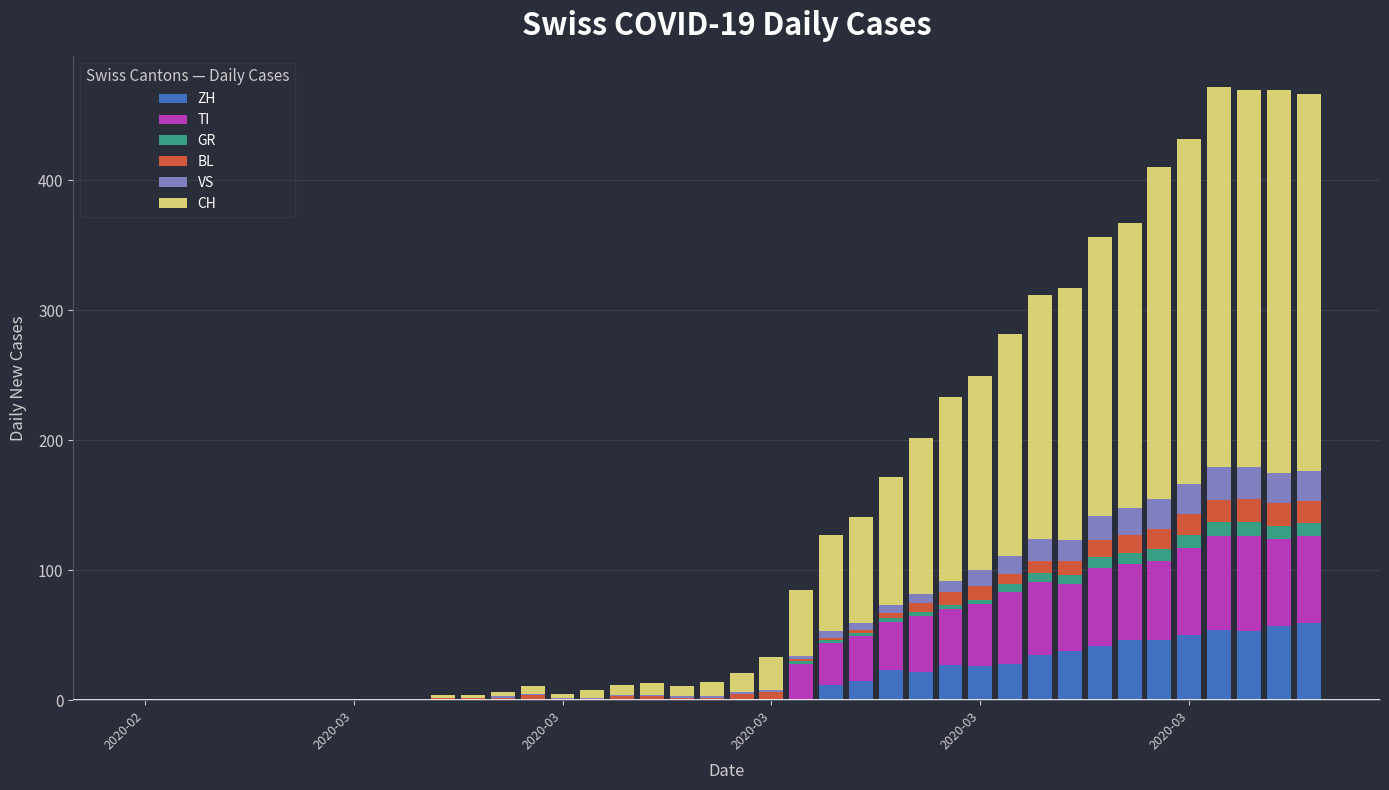

Are the bars grouped side by side (vs. stacked)?

No